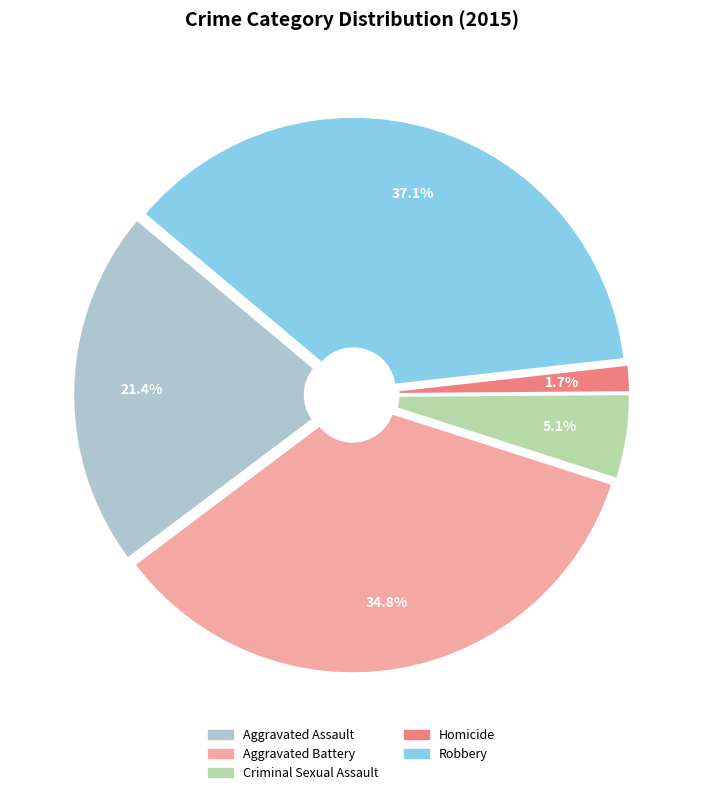

To the nearest percent, what is the difference between the Aggravated Assault and Criminal Sexual Assault slice percentages?

16%